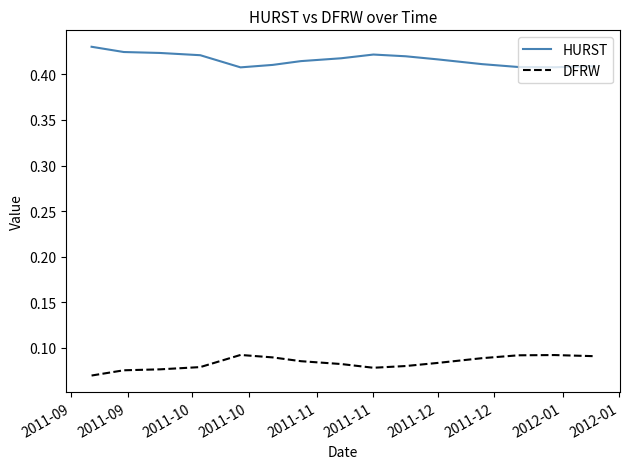

Rank the series by their average value, from highest to lowest.

HURST, DFRW